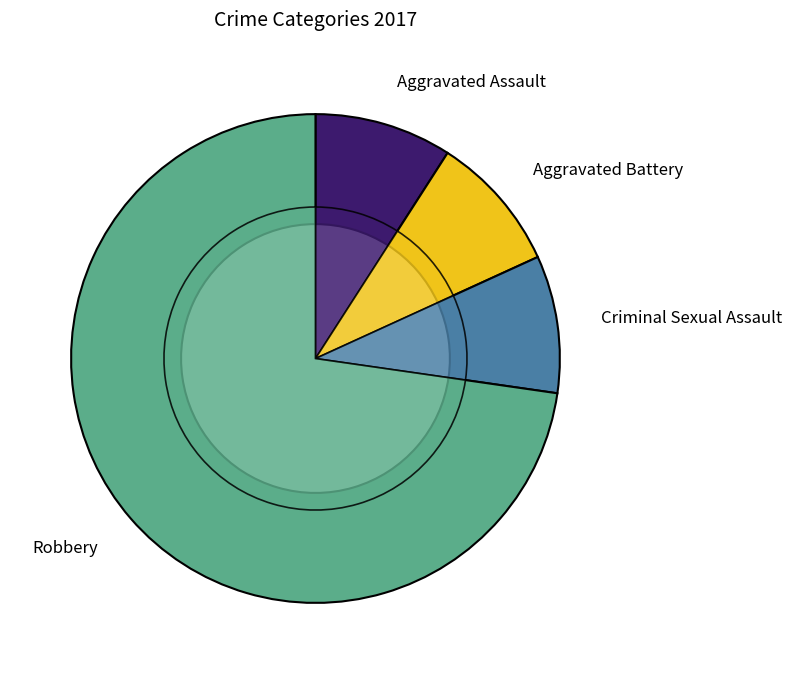

To the nearest percent, what percentage of the pie is Aggravated Battery?

9%